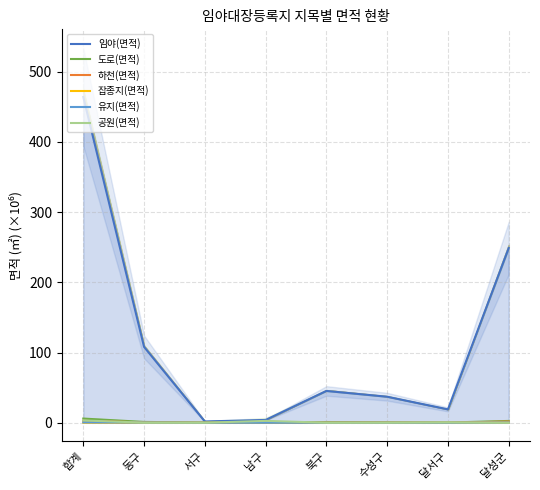

Is it true that 하천(면적) equals 0.5 at 동구?

True